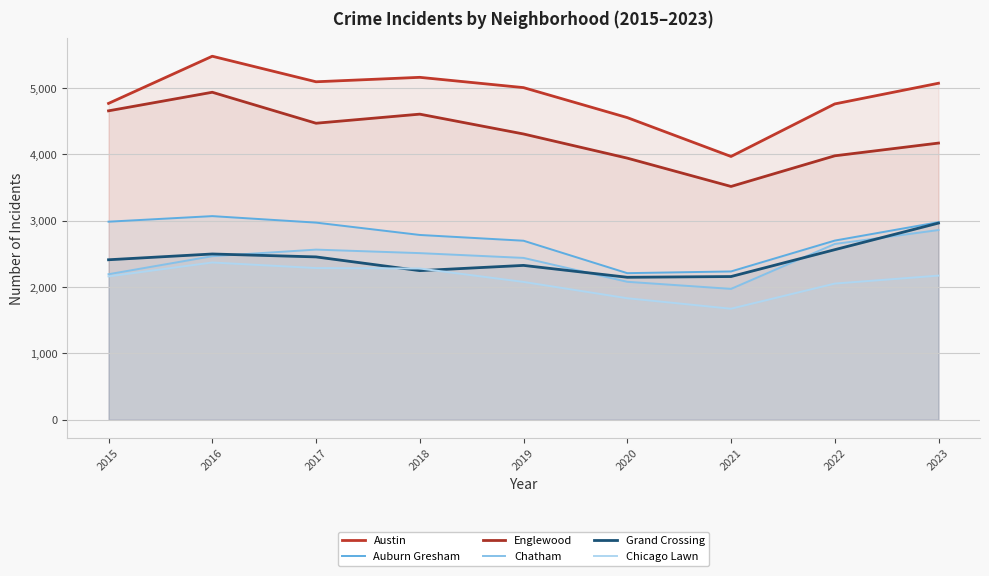

How many interior local peaks does the Chicago Lawn series have?

1